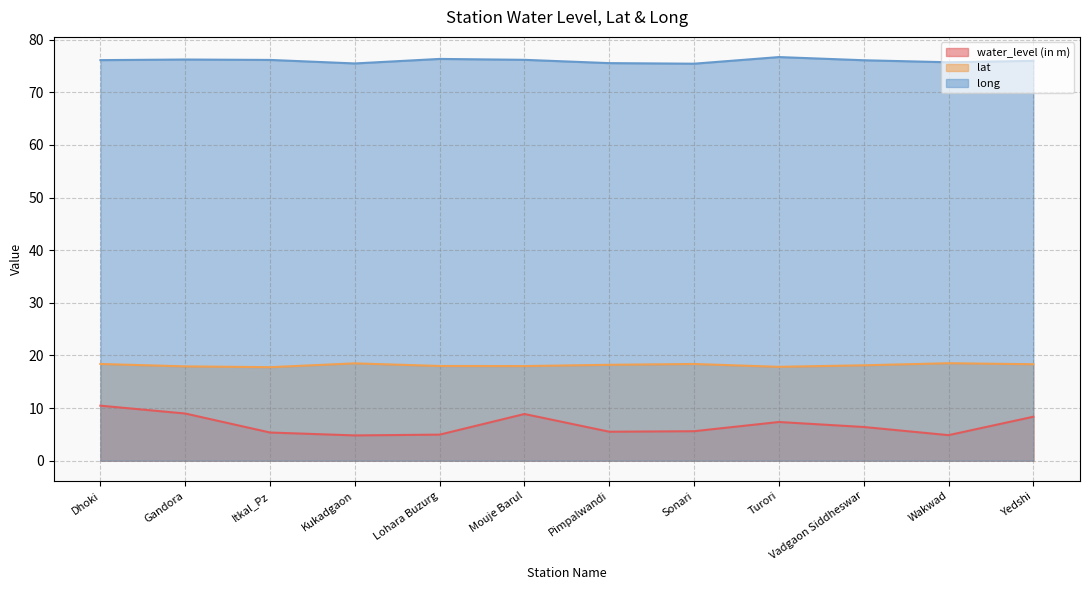

What is the smallest value displayed?

4.8